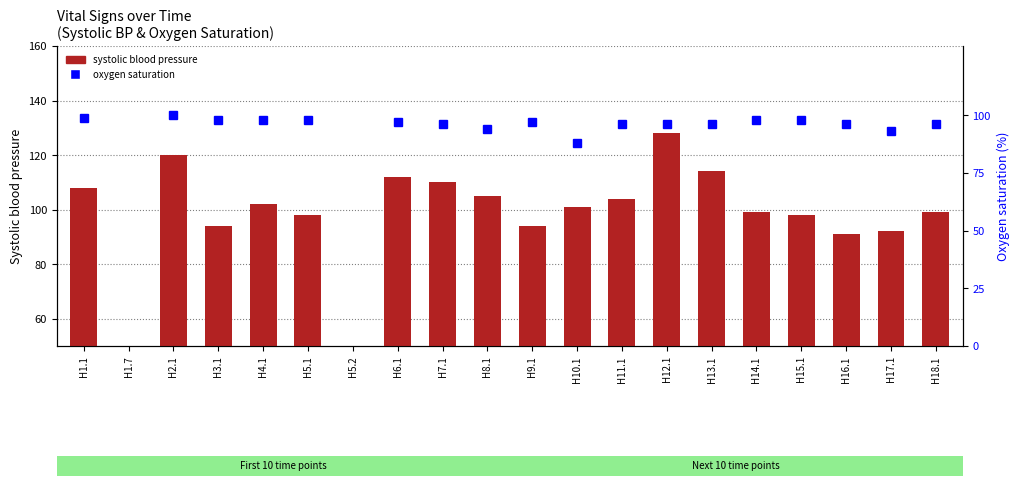

What is the sum of the oxygen saturation values at H18.1 and H12.1?

192.0